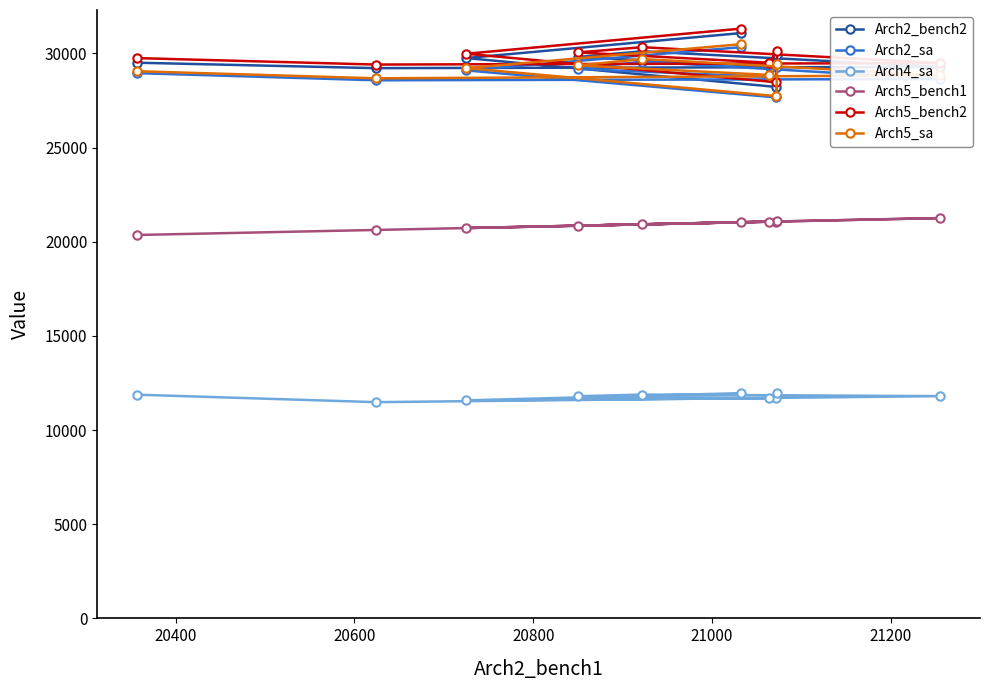

What is the maximum value for Arch5_sa?

30485